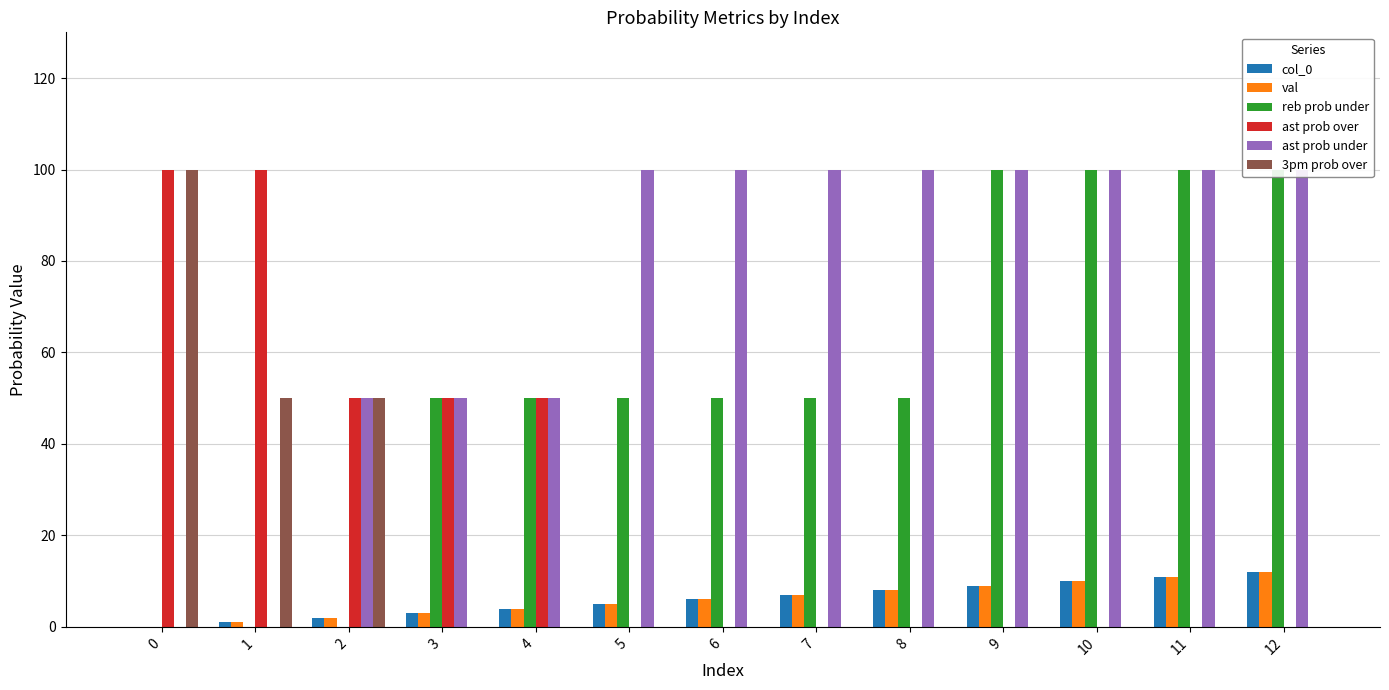

Rank the categories by reb prob under value from highest to lowest.

9, 10, 11, 12, 3, 4, 5, 6, 7, 8, 0, 1, 2